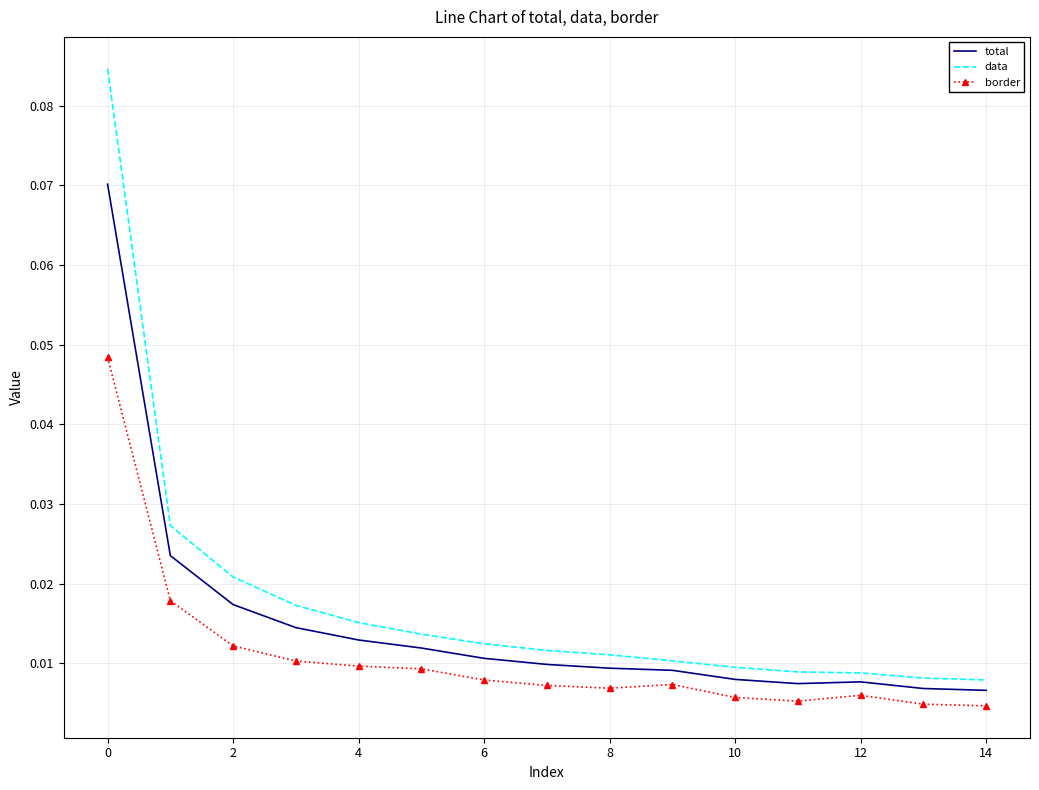

True or false: data and border intersect in this chart.

False